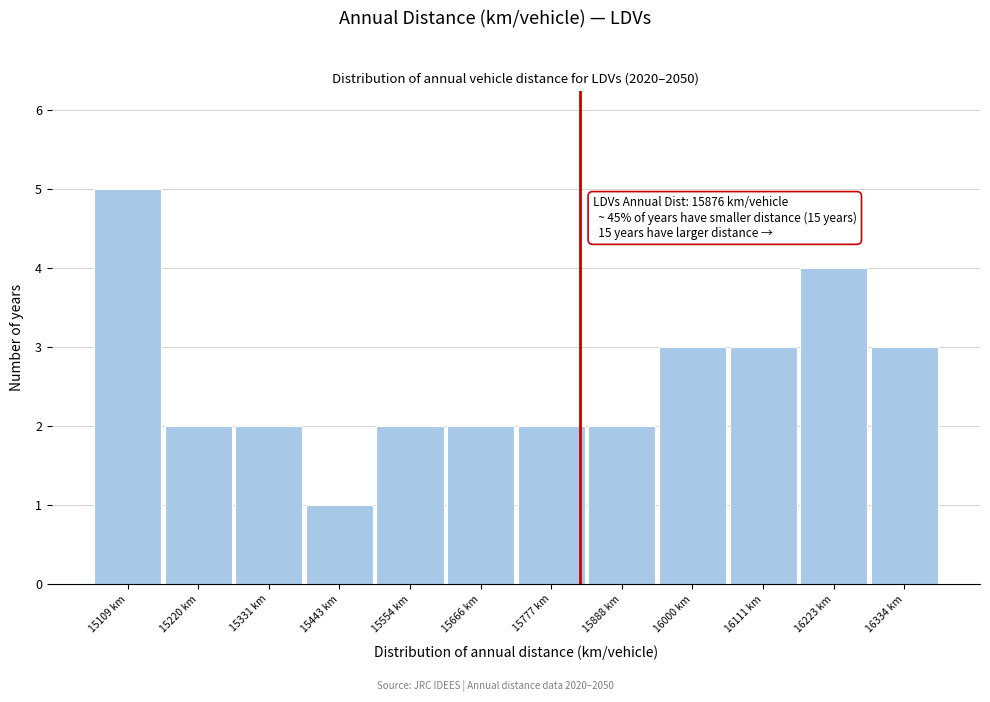

Reading right to left, list all the values displayed in this chart.

3	4	3	3	2	2	2	2	1	2	2	5